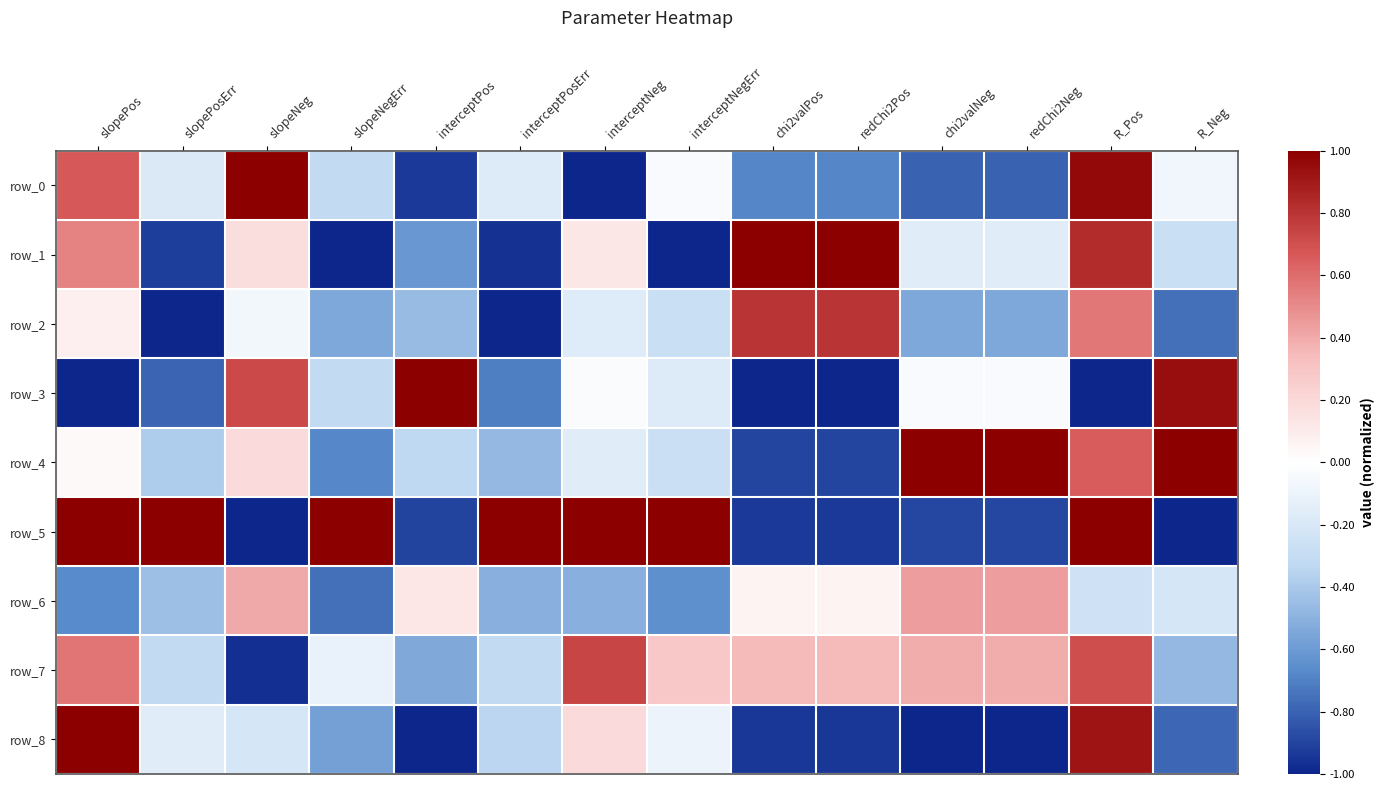

True or false: row_0 has a value of -0.2 at interceptPosErr.

True